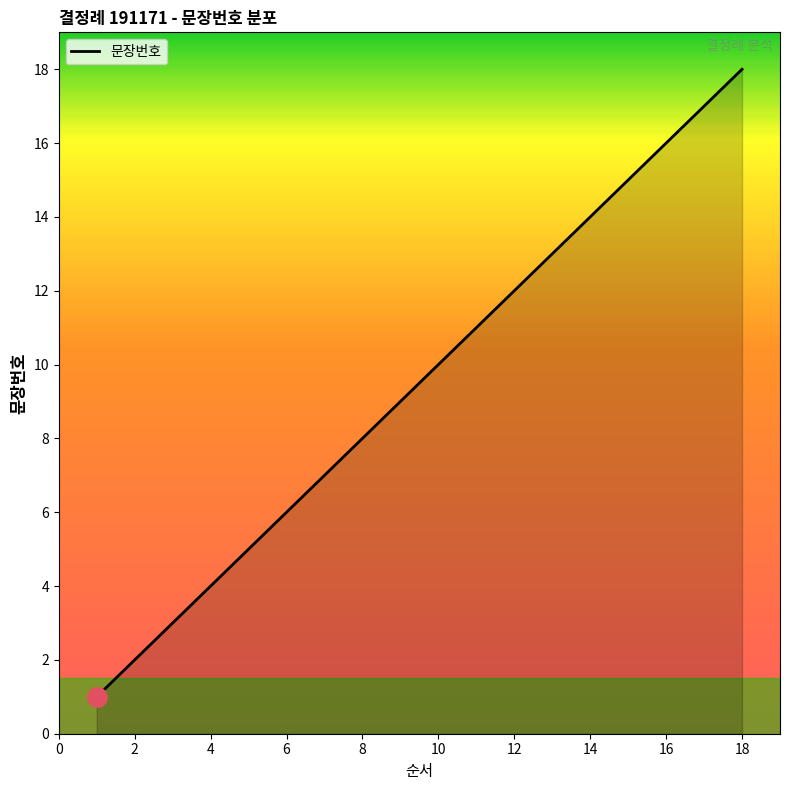

True or false: there are more than 1 points higher than both neighbors.

False